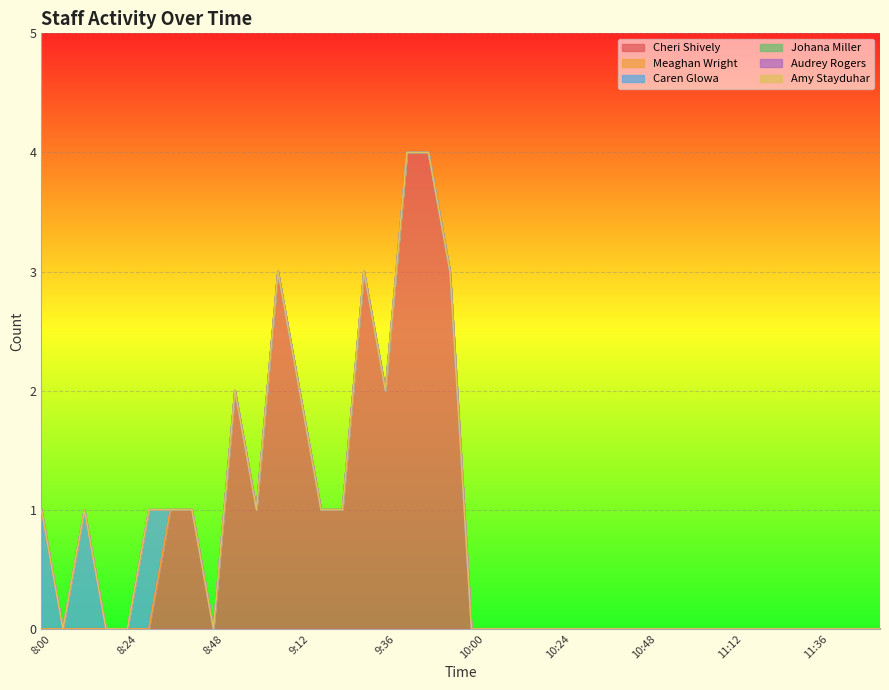

What is the total value across all series at 8:00?

1